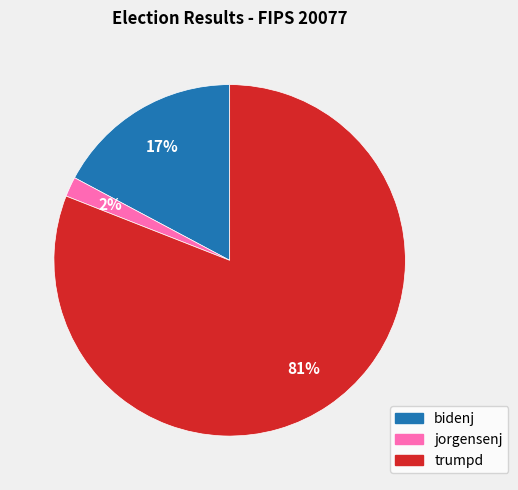

To the nearest percent, what is the difference between the largest and smallest slice percentages?

79%